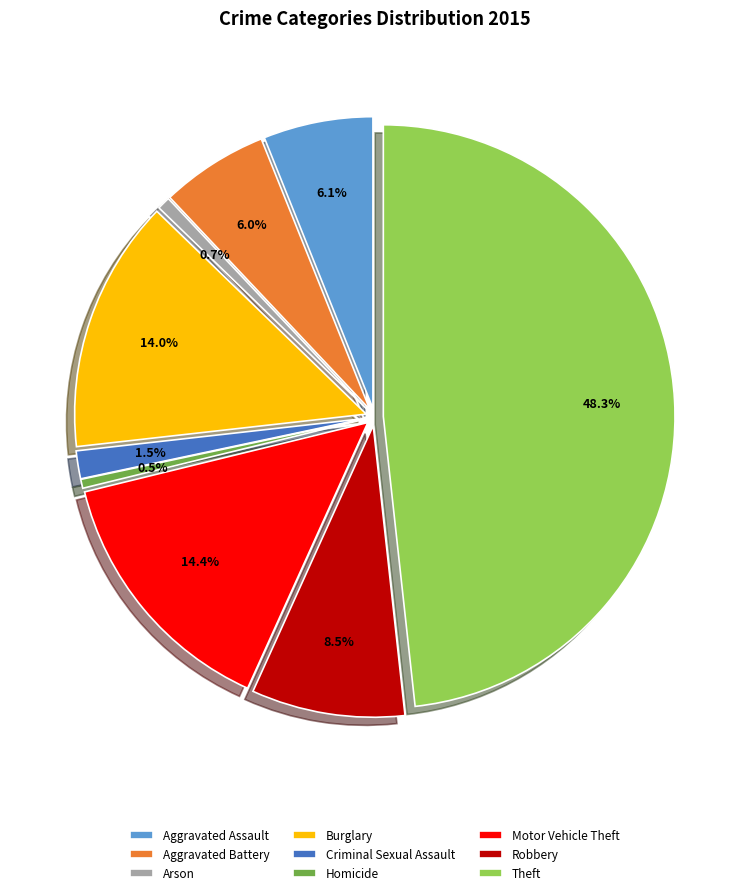

What is the smallest slice in the pie chart?

Homicide